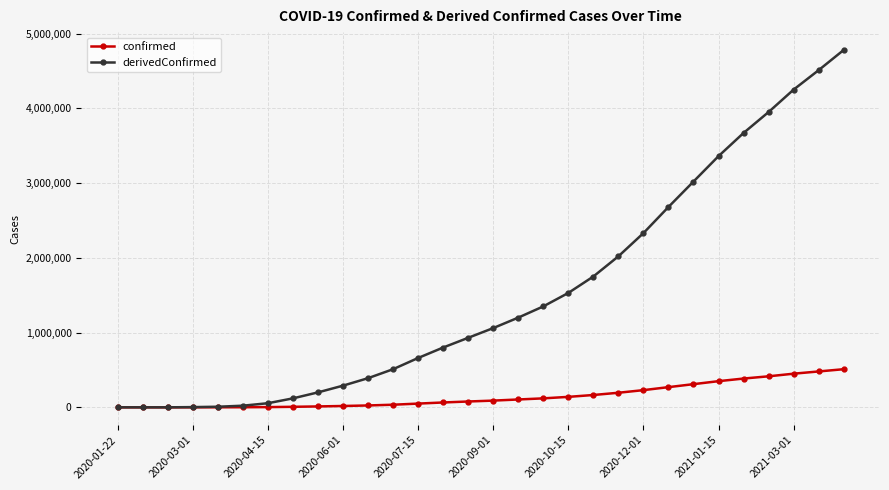

List the series in order of their peak value, lowest first.

confirmed, derivedConfirmed